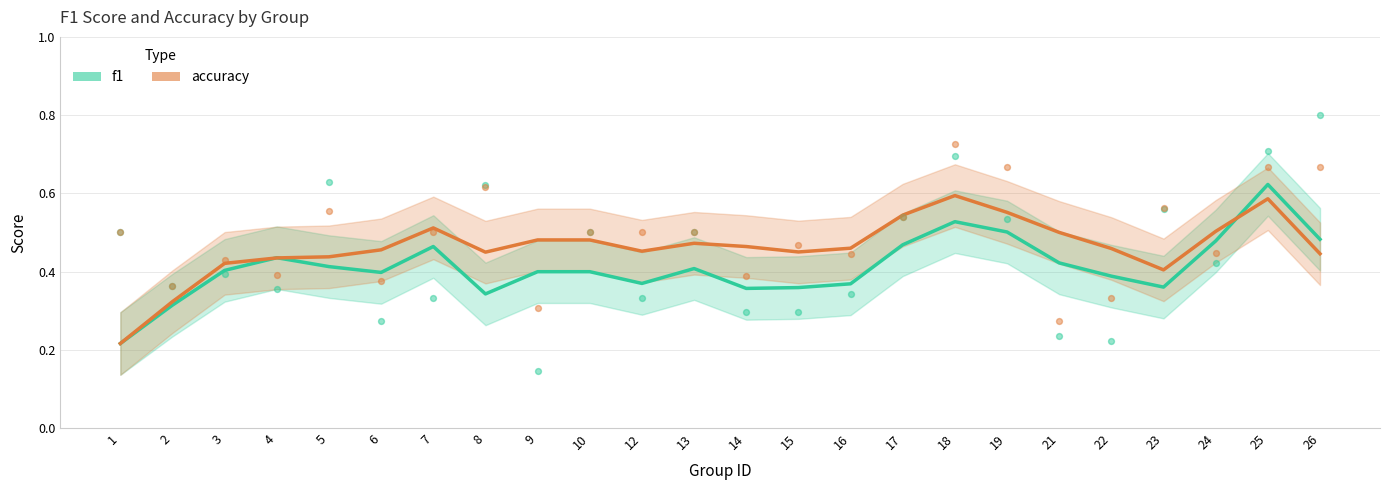

Which series has the largest total across all categories?

accuracy